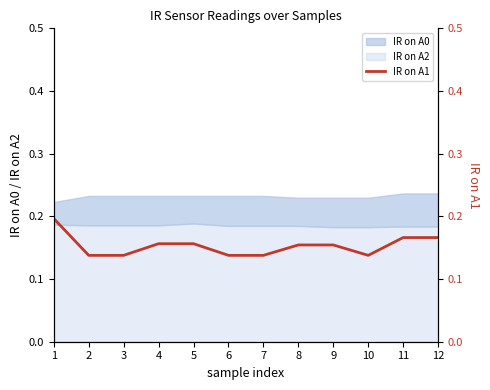

Count the values in the range 0 to 1.

12